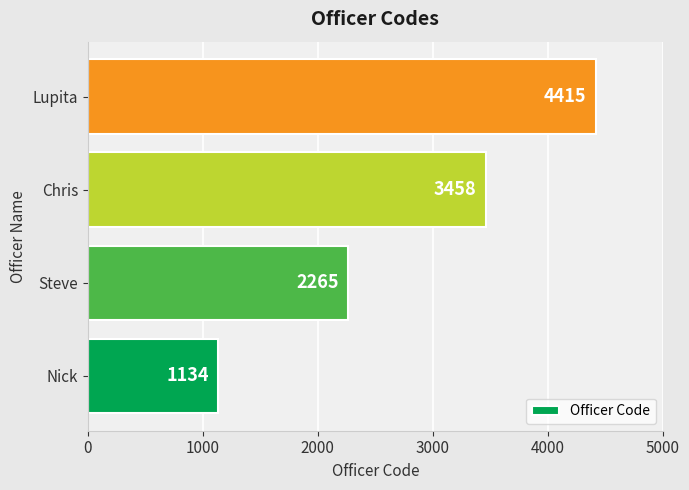

True or false: the data shows 5003 at Chris.

False